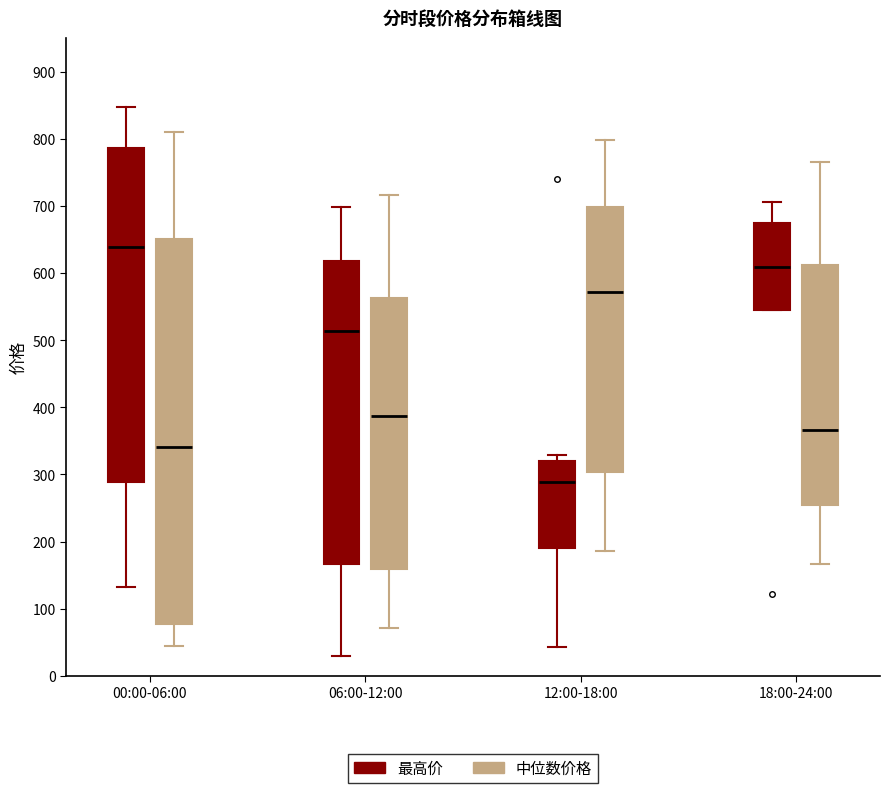

Where does the upper whisker of the box for 00:00-06:00 (中位数价格) end on the y-axis? The values are not printed on the chart, so give them approximately, as read against the axis.

810